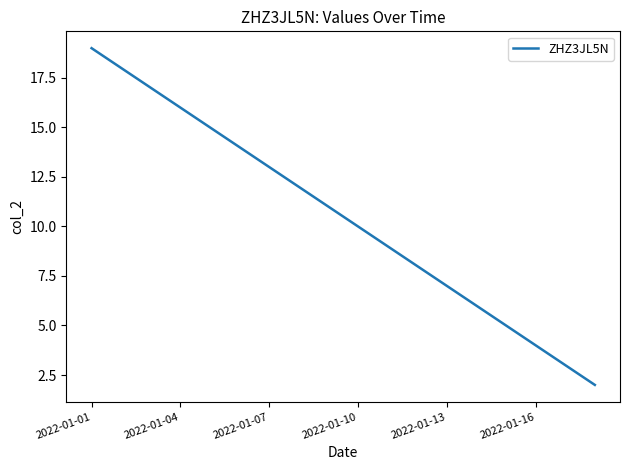

Does the chart display data point markers on the line(s)?

No